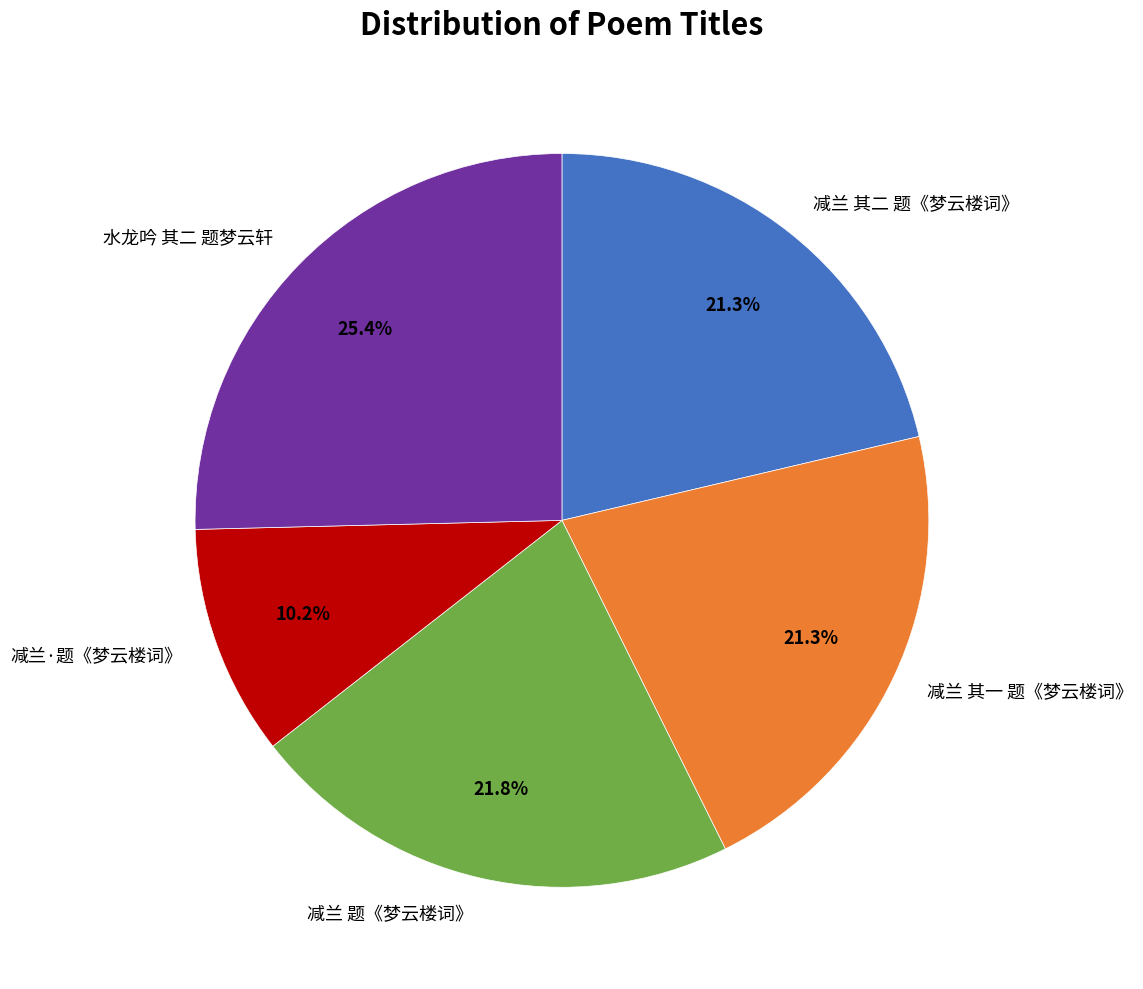

The 水龙吟 其二 题梦云轩 slice represents 35% of the pie. True or false?

False